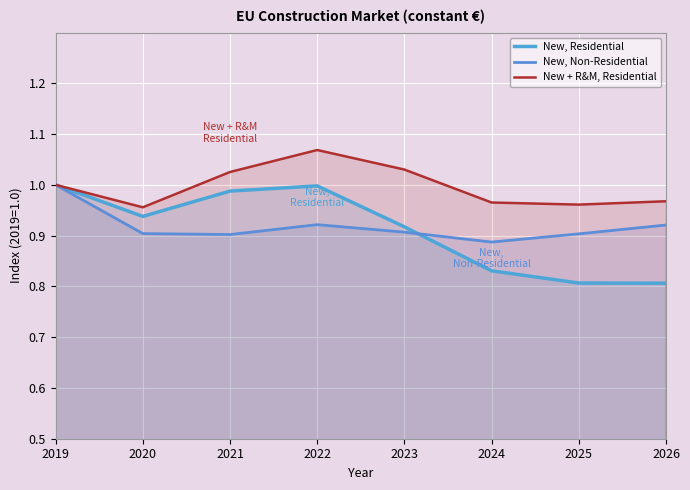

What are all the series names shown in the legend?

New, Residential, New, Non-Residential, New + R&M, Residential